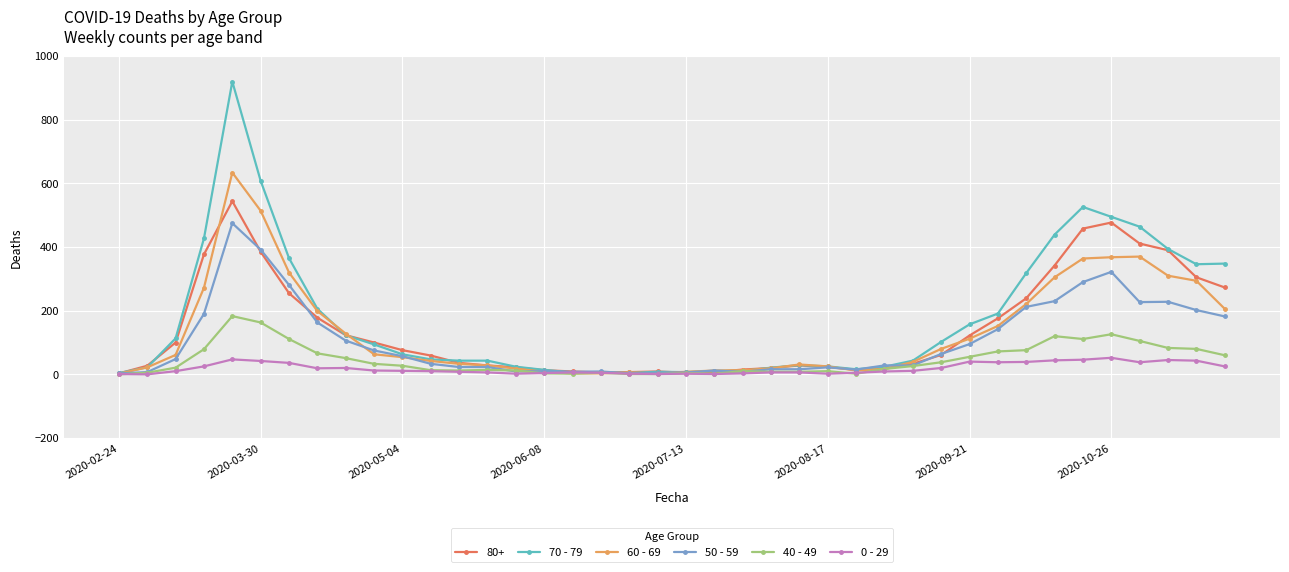

Is this an area chart (filled region under the line)?

No